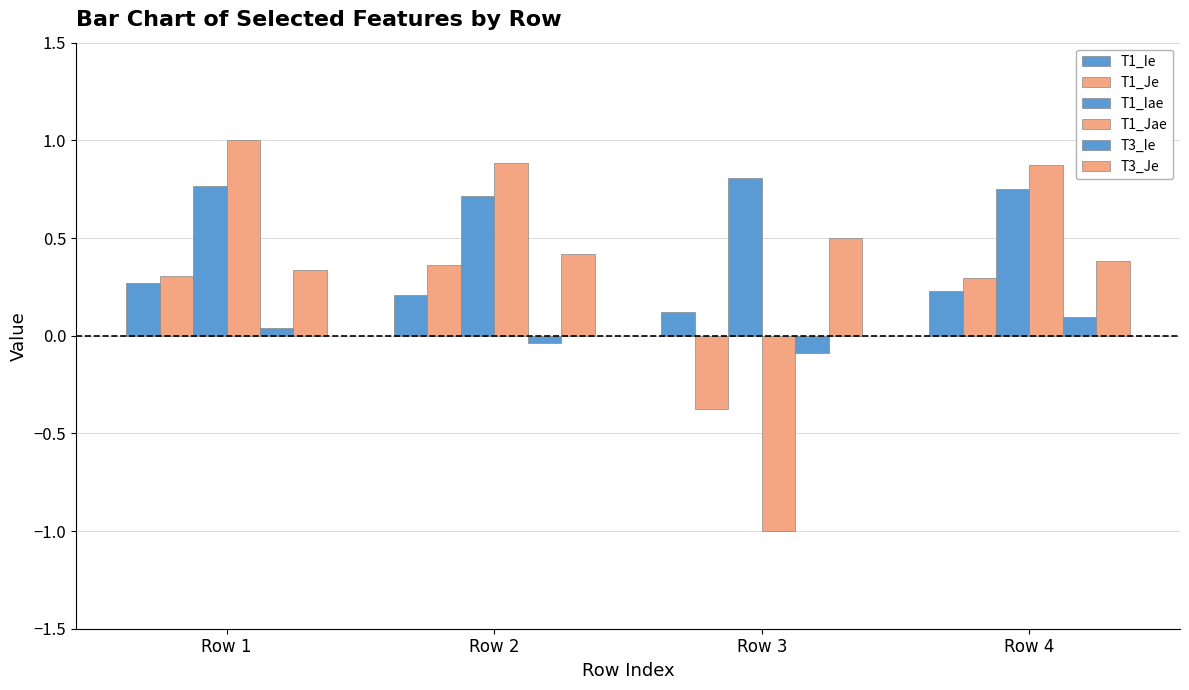

Does the chart contain stacked bars?

No